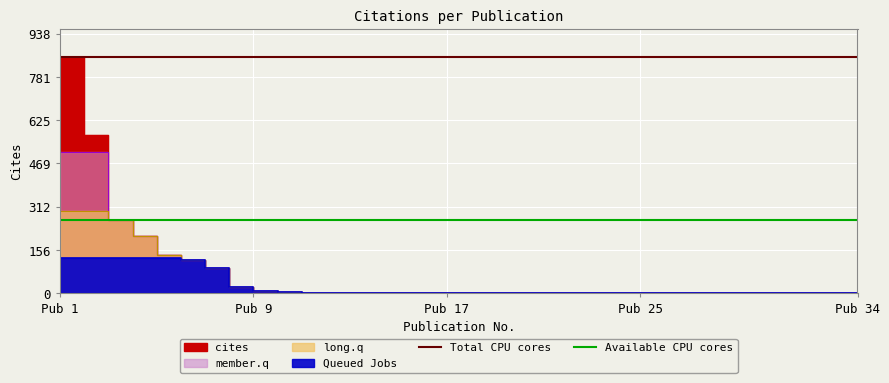

What is the average value of the Total CPU cores series?

853